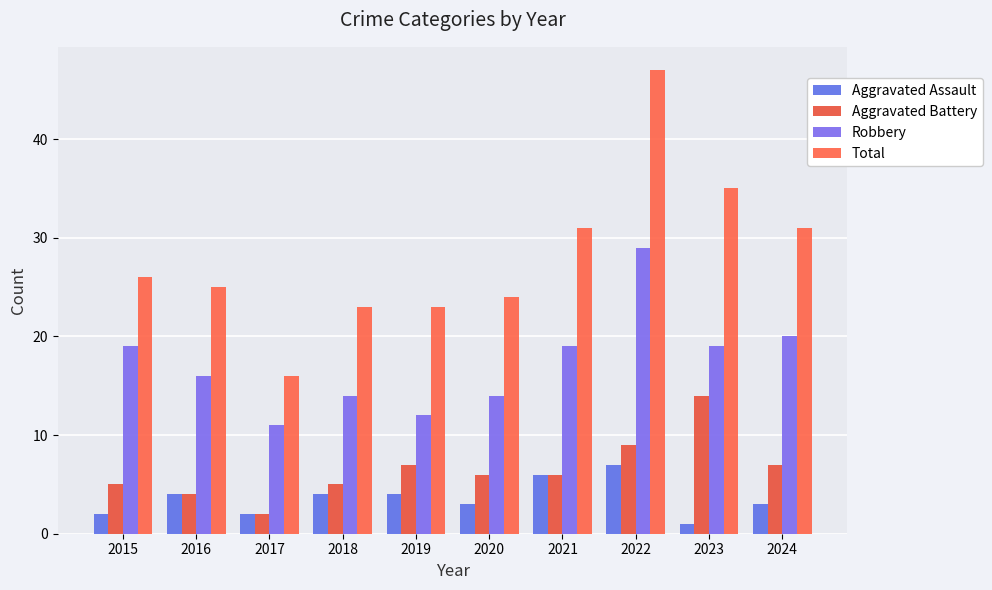

What is the lowest value of the Aggravated Battery series?

2